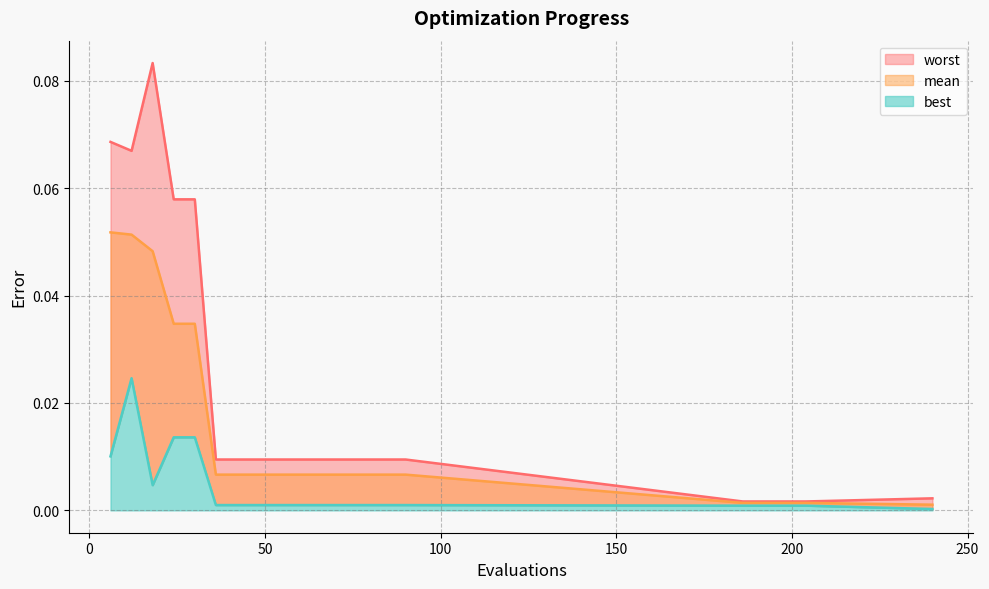

Rank the categories by mean value from lowest to highest.

240, 186, 192, 198, 204, 36, 42, 48, 54, 60, 66, 72, 78, 84, 90, 24, 30, 18, 12, 6